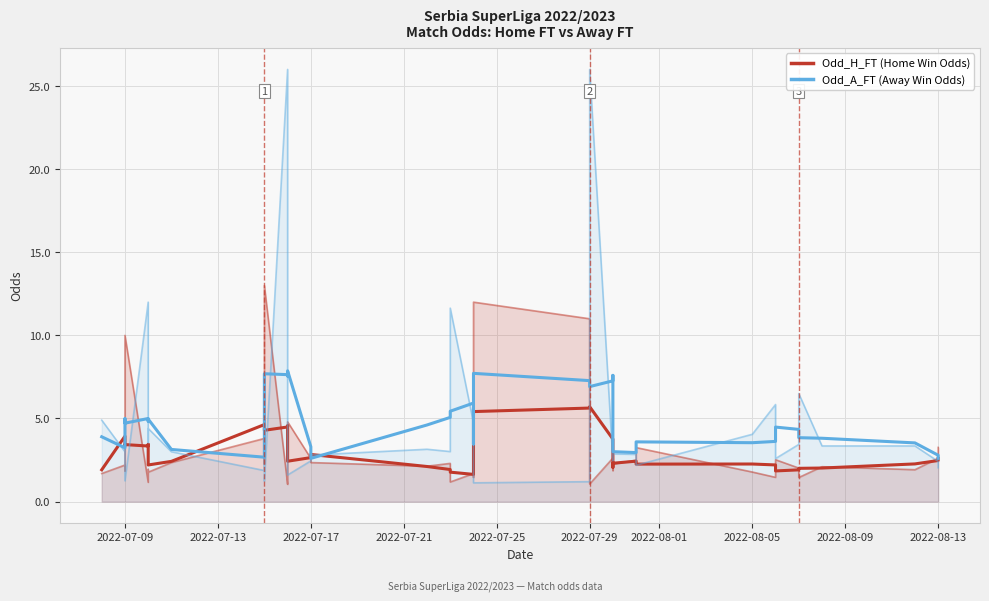

Reading left to right, list all the values displayed in this chart.

Odd_H_FT (Home Win Odds): 1.7	2.2	1.9	10.0	1.2	1.9	1.8	2.4	3.8	2.2	13.0	1.0	1.4	4.8	2.6	2.4	2.1	2.3	1.2	1.7	1.6	1.5	12.0	11.0	1.1	2.6	1.9	2.3	2.5	2.3	3.2	1.8	1.5	2.5	2.0	1.4	2.1	1.9	2.6	3.3
Odd_A_FT (Away Win Odds): 4.9	3.0	3.8	1.2	12.0	3.5	4.4	3.0	1.9	2.9	1.2	26.0	6.5	1.6	2.5	2.8	3.1	3.0	11.6	4.7	4.7	5.6	1.1	1.2	26.0	2.5	3.8	2.9	2.8	3.0	2.2	4.0	5.8	2.6	3.4	6.5	3.4	3.4	2.4	2.0